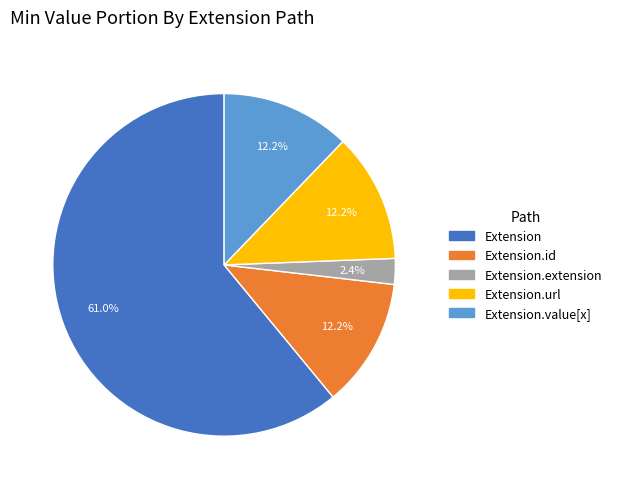

Is there a majority slice in this chart?

Yes